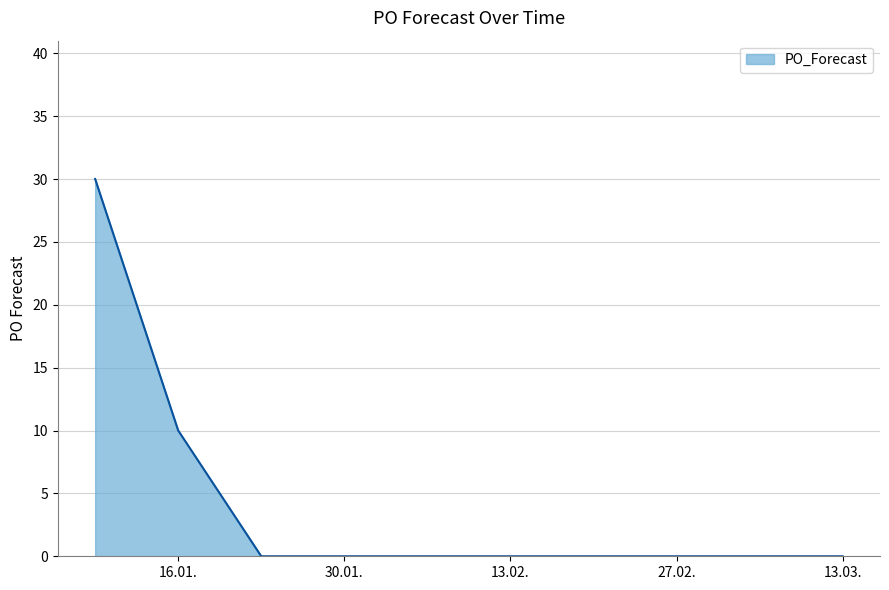

What is the maximum value shown in the chart?

30